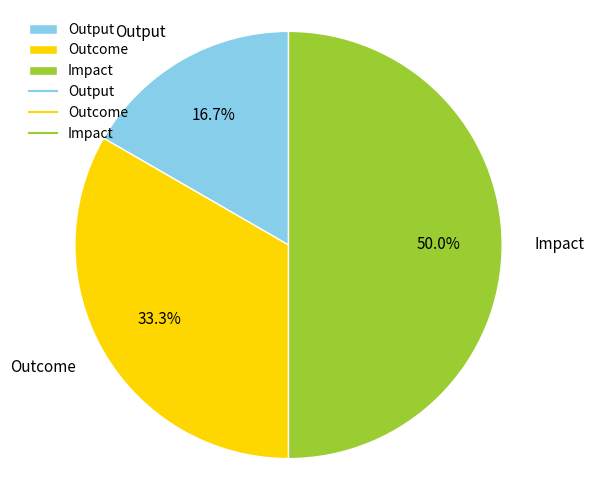

To the nearest percent, what portion does Impact represent?

50%